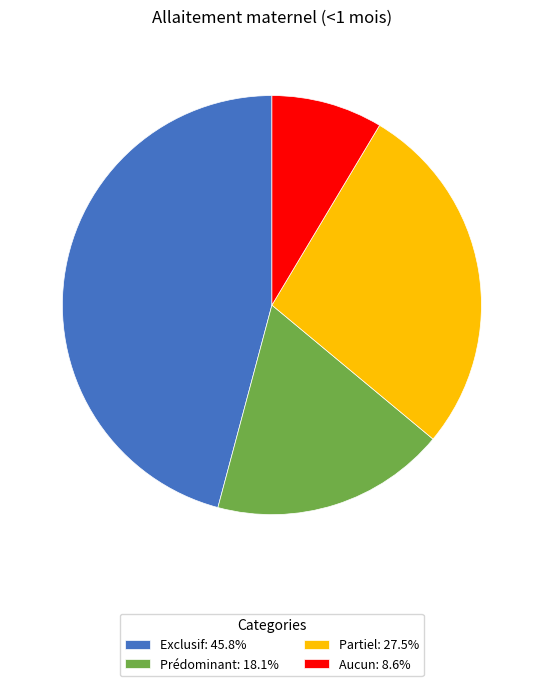

Rank the categories by value from lowest to highest.

Aucun, Prédominant, Partiel, Exclusif